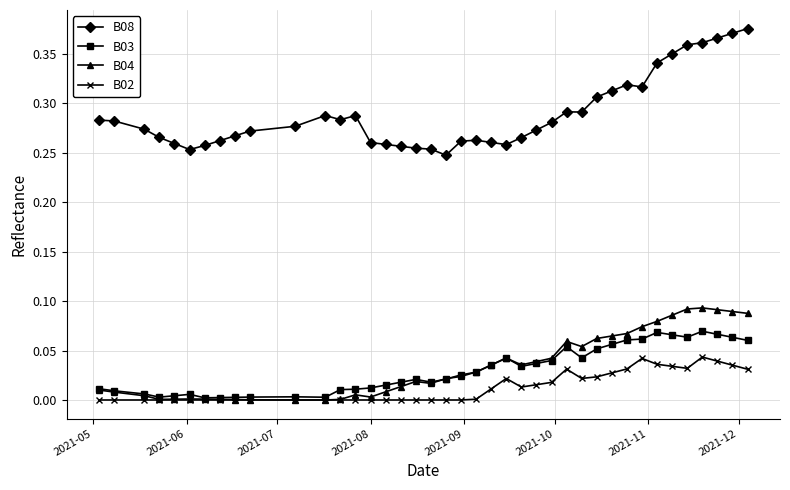

What are all the series names shown in the legend?

B08, B03, B04, B02